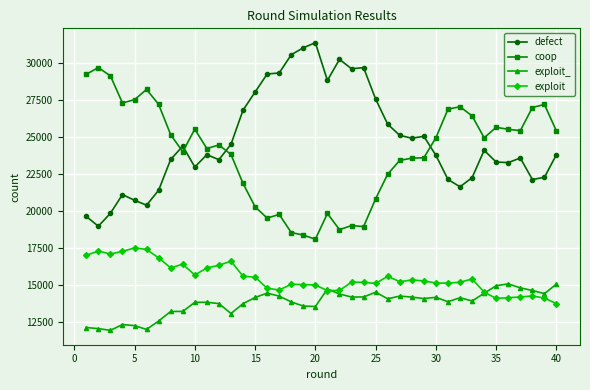

True or false: exploit has more than 2 points higher than both neighbors.

True